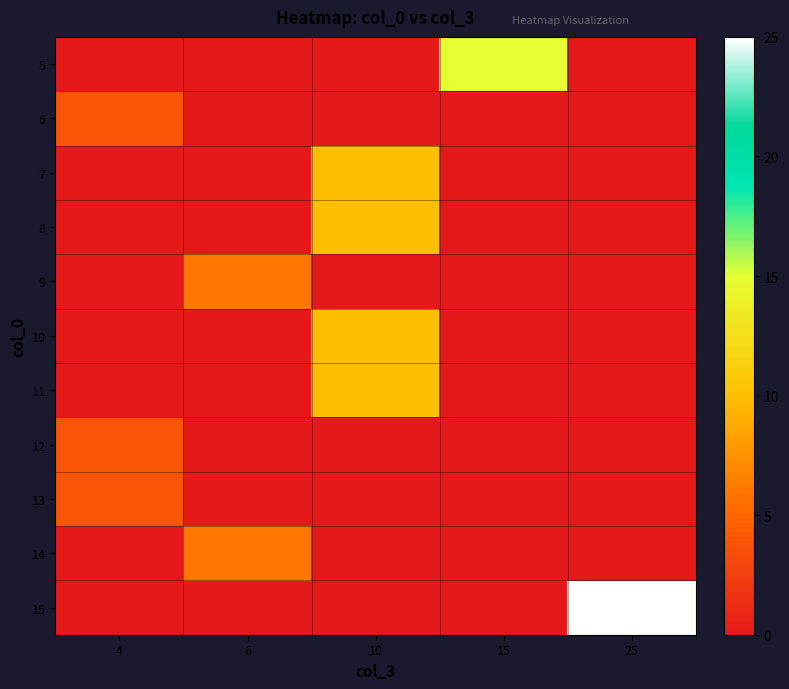

Reading left to right, what are all the values shown in this chart?

5: 4=0	6=0	10=0	15=15	25=0
6: 4=4	6=0	10=0	15=0	25=0
7: 4=0	6=0	10=10	15=0	25=0
8: 4=0	6=0	10=10	15=0	25=0
9: 4=0	6=6	10=0	15=0	25=0
10: 4=0	6=0	10=10	15=0	25=0
11: 4=0	6=0	10=10	15=0	25=0
12: 4=4	6=0	10=0	15=0	25=0
13: 4=4	6=0	10=0	15=0	25=0
14: 4=0	6=6	10=0	15=0	25=0
15: 4=0	6=0	10=0	15=0	25=25